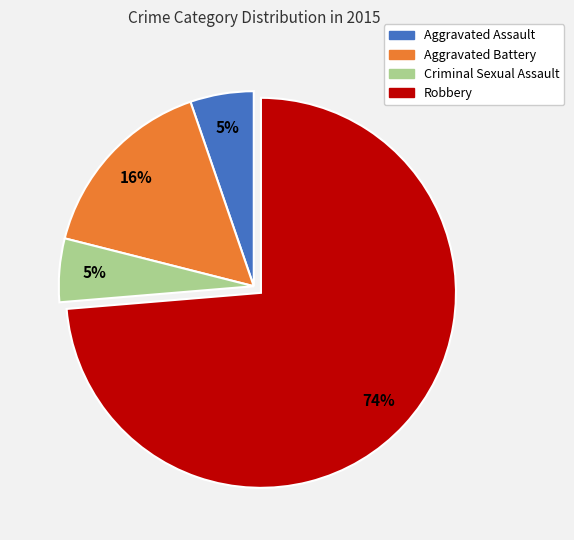

Is it true that Robbery is 82% of the pie?

False